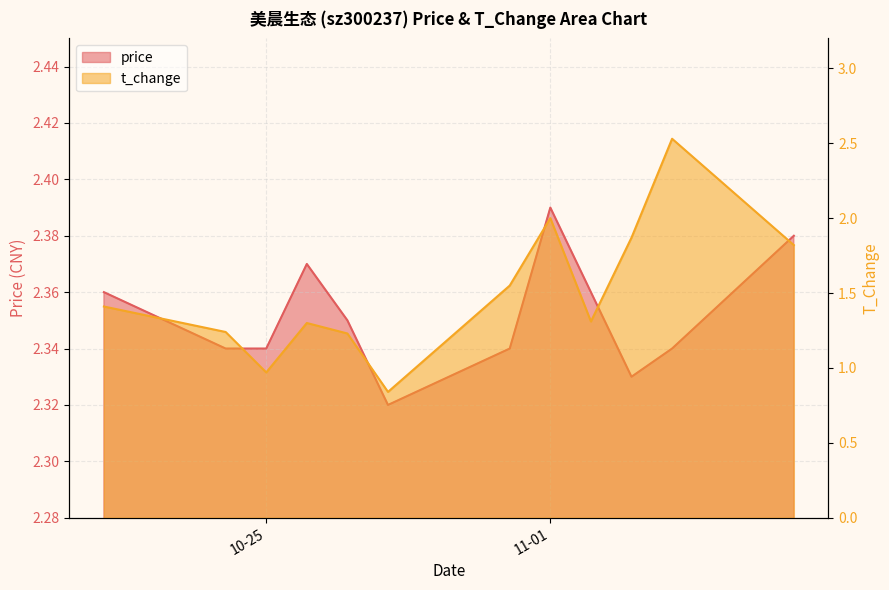

How many series are shown in this chart?

2